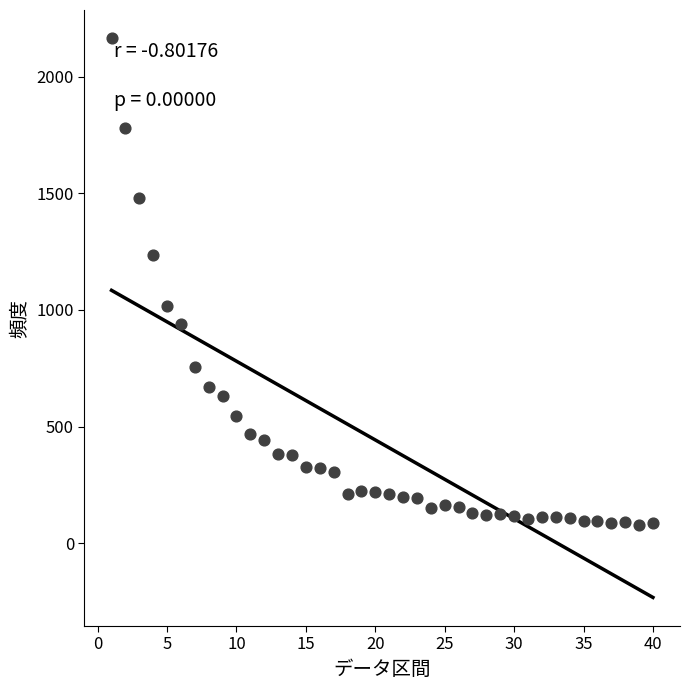

What is the range of Y values (max minus min)?

2086